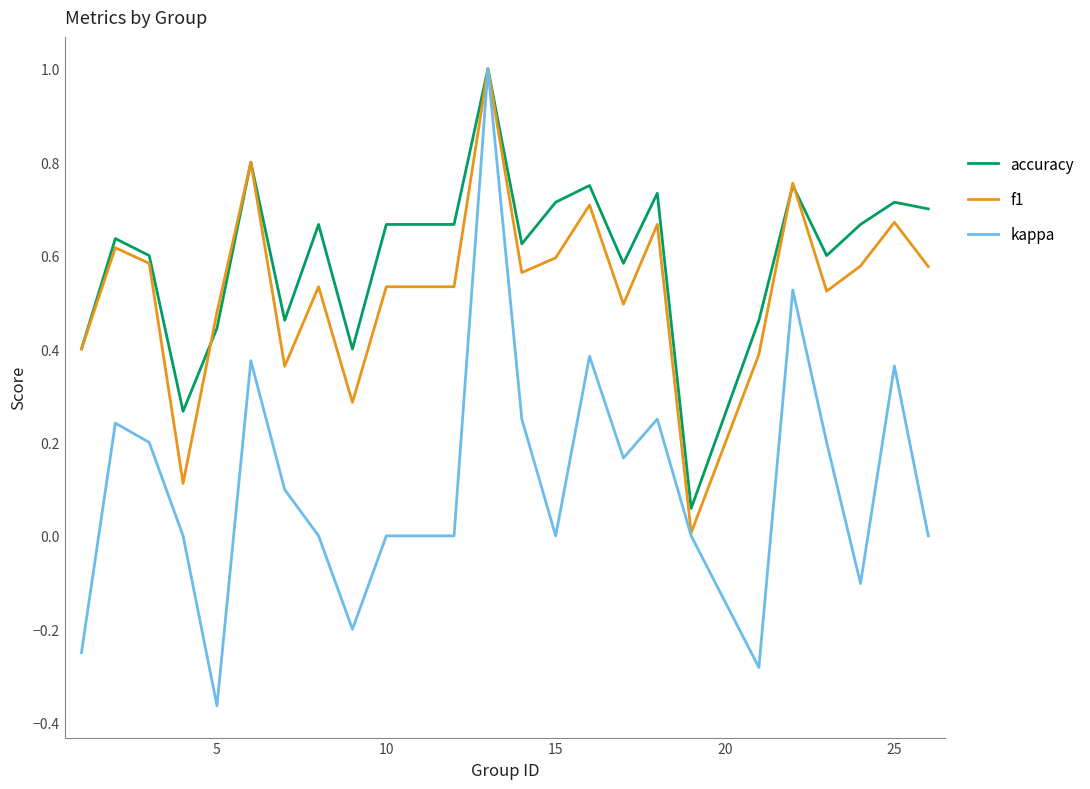

Which series has the largest range (max minus min)?

kappa